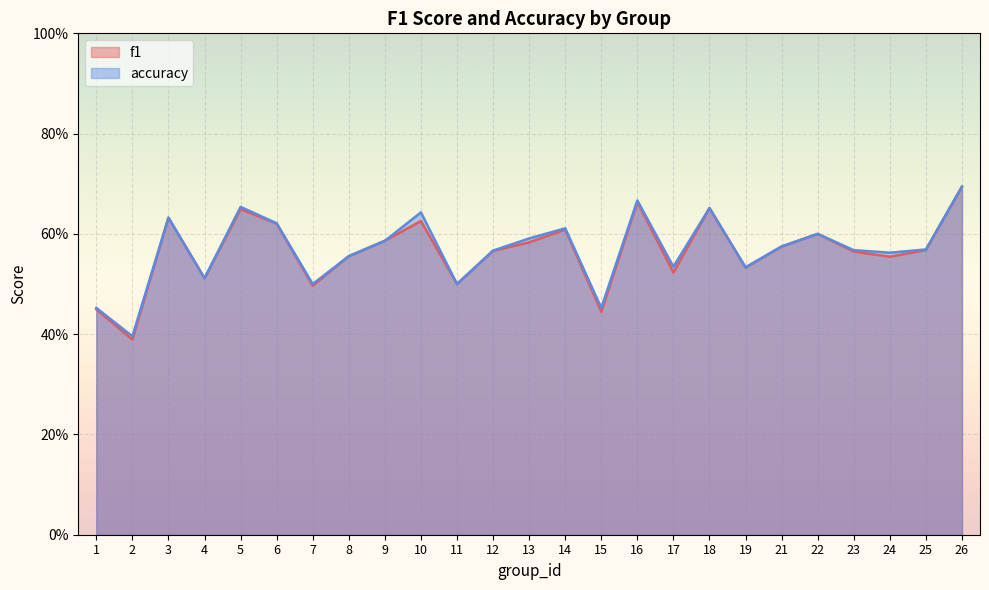

What is the difference between the maximum and minimum values in the accuracy series?

0.3